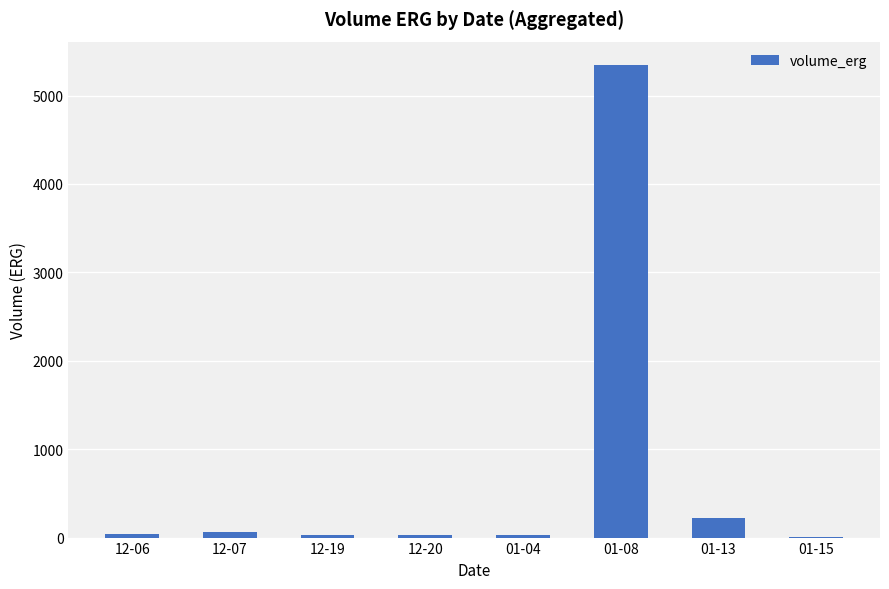

Approximately how many times larger is the value at 01-08 compared to 12-20?

153.3